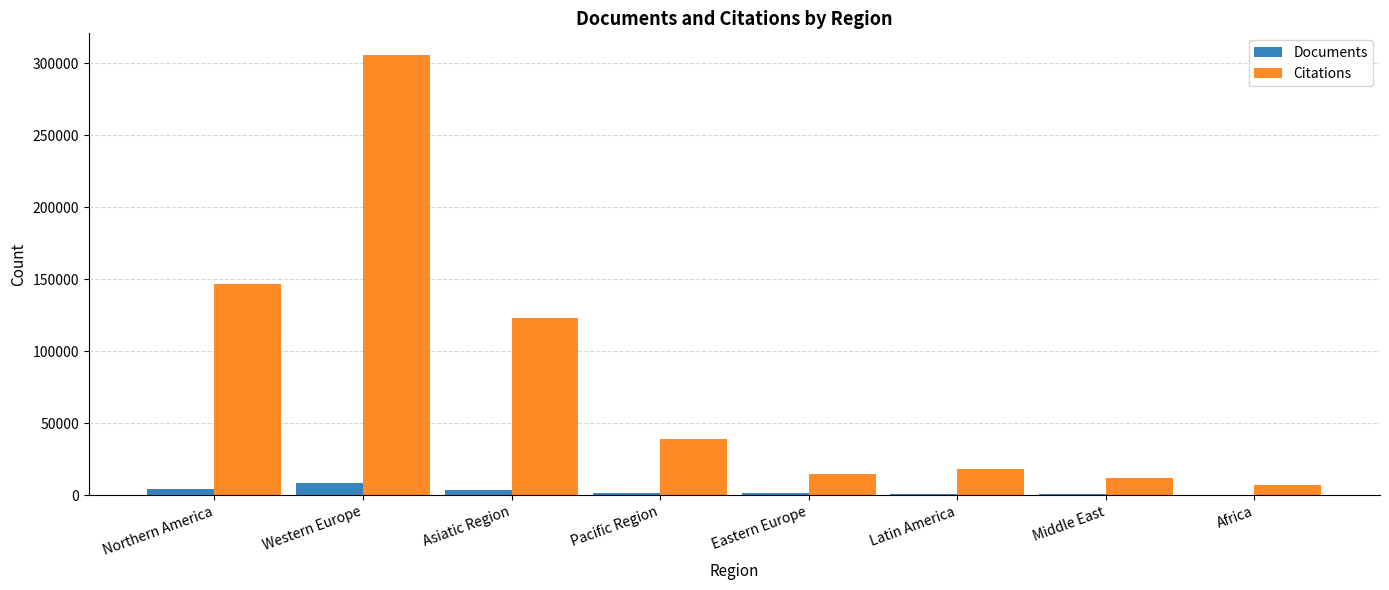

Which series changed the most between Northern America and Middle East?

Citations